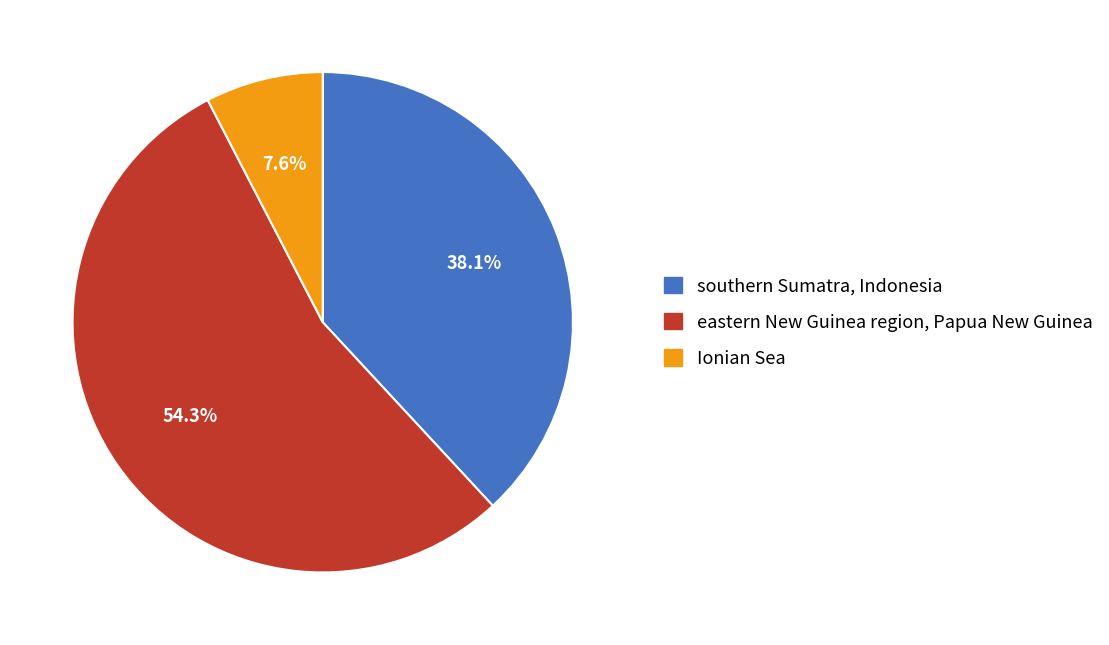

How many slices are in this pie chart?

3